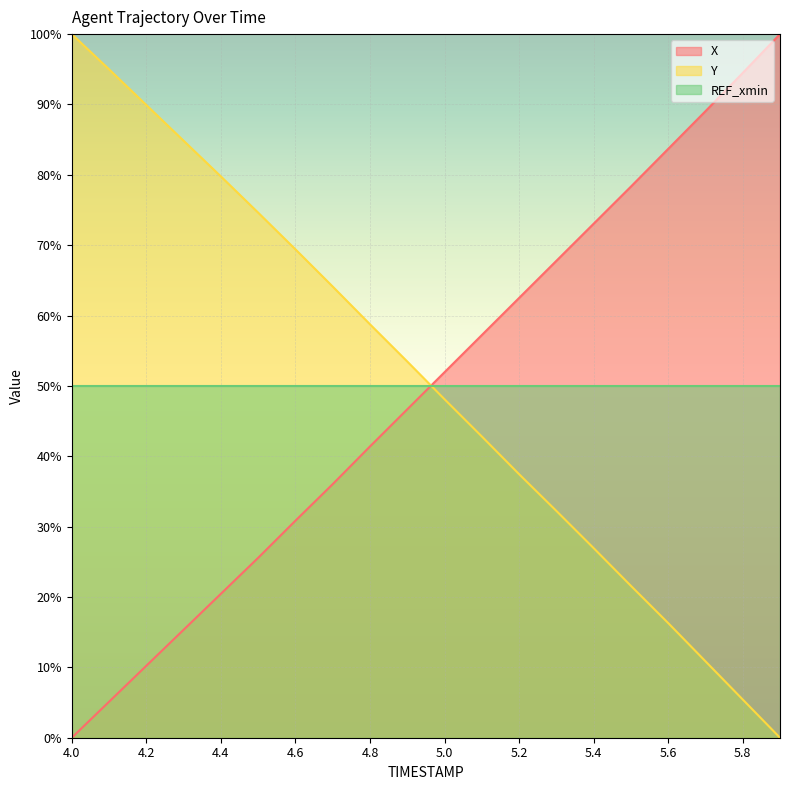

What is the value of the Y point at the 15th from the left?

26.9